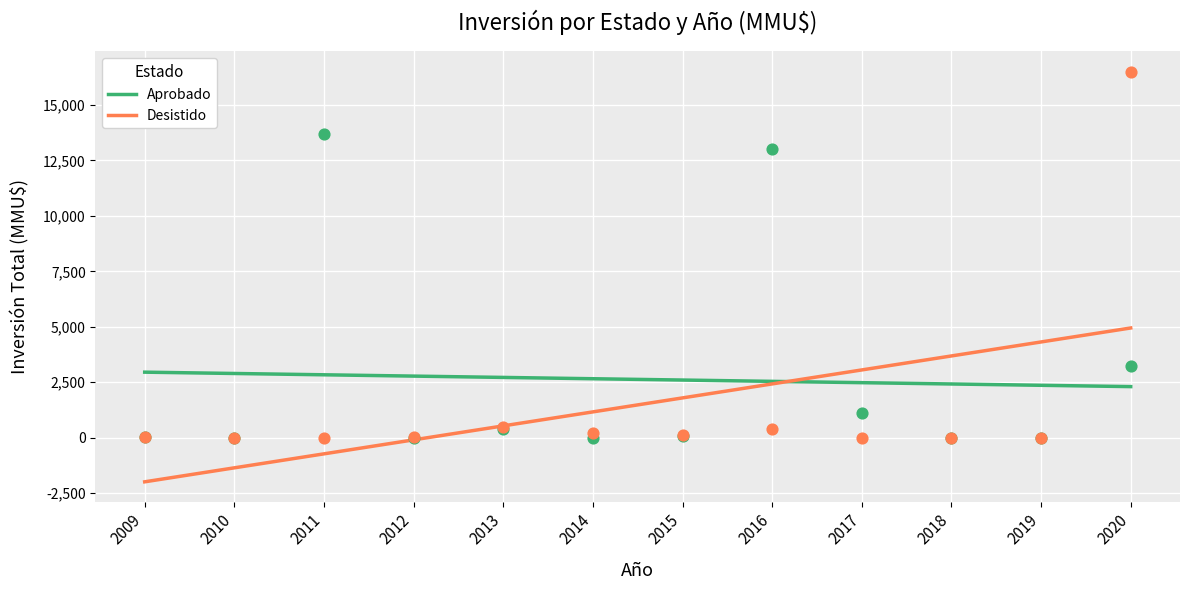

At how many categories does at least one series exceed 2247?

12